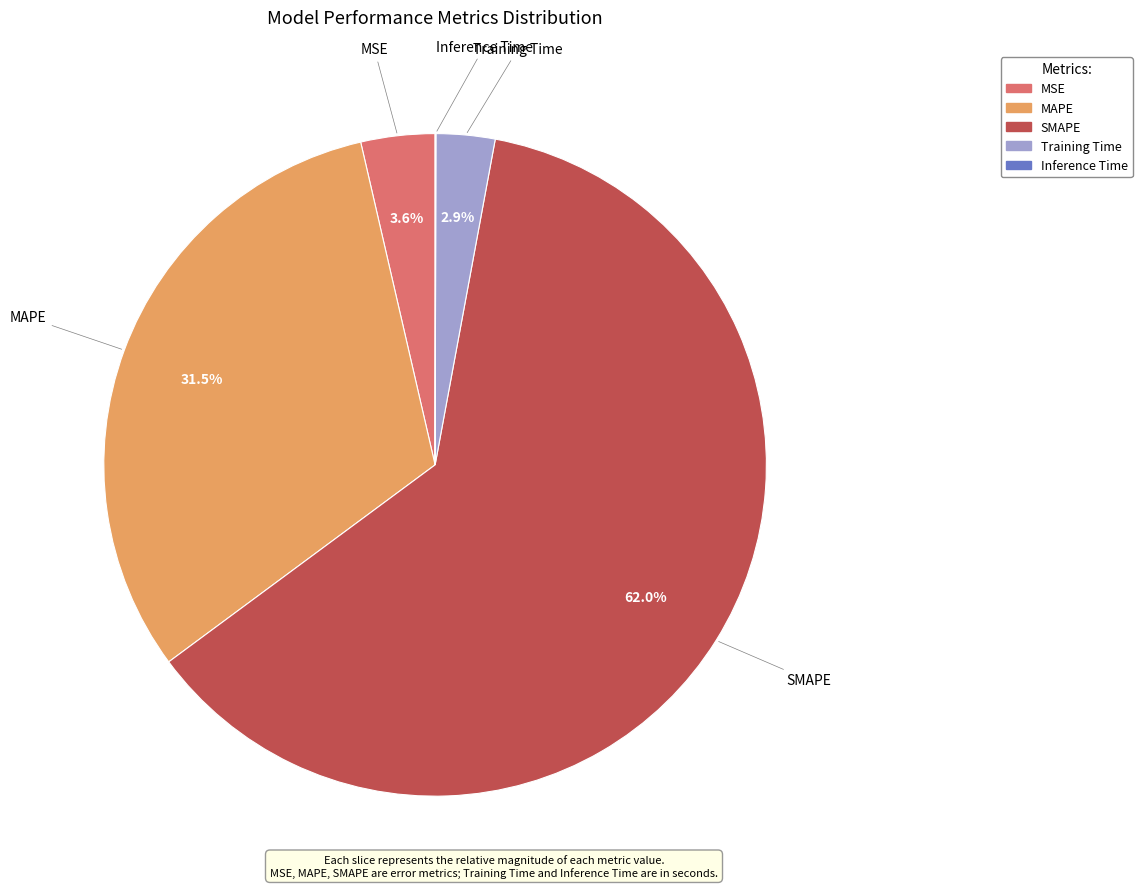

Which has a higher value, MAPE or MSE?

MAPE